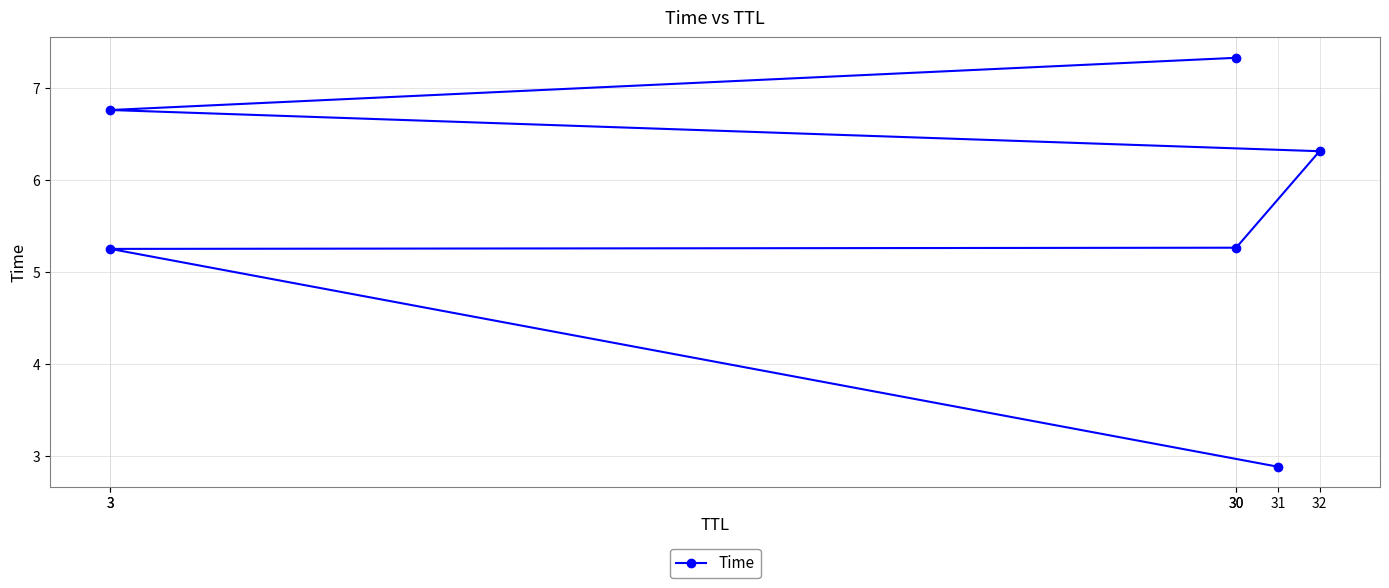

How many data points does each series have?

6